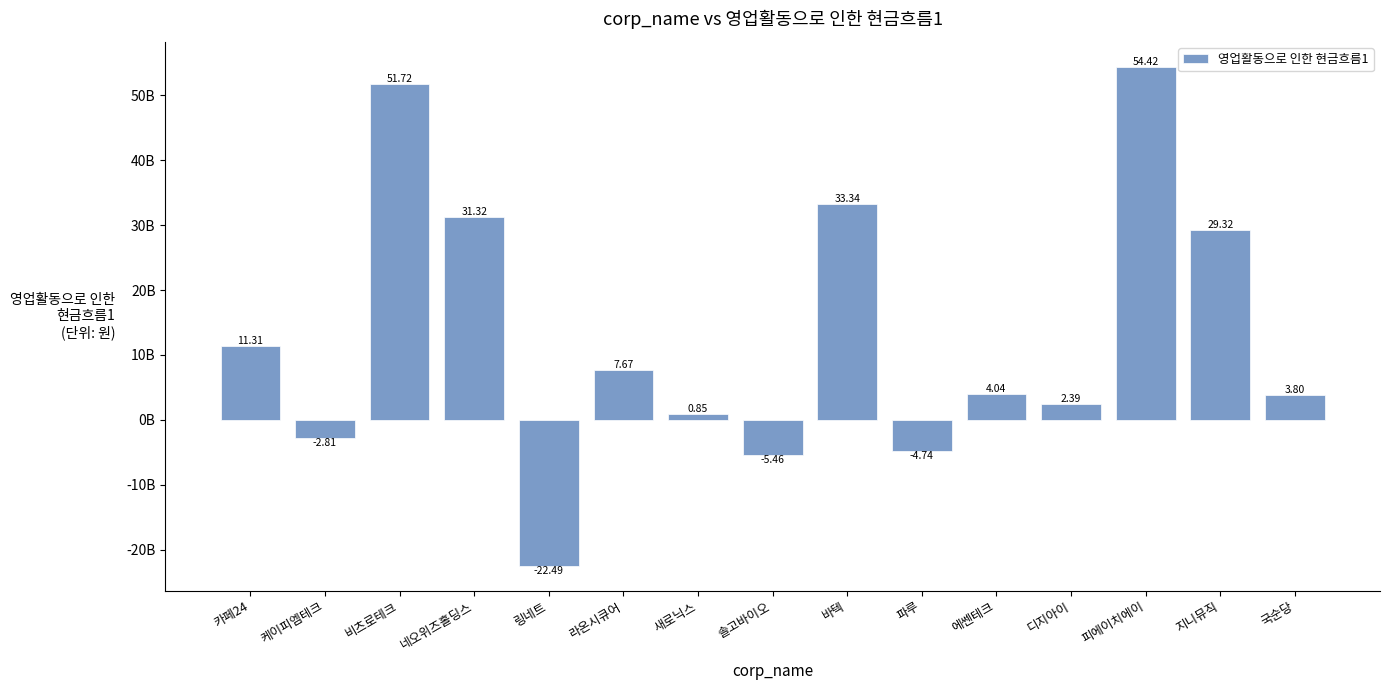

Does the chart contain stacked bars?

No